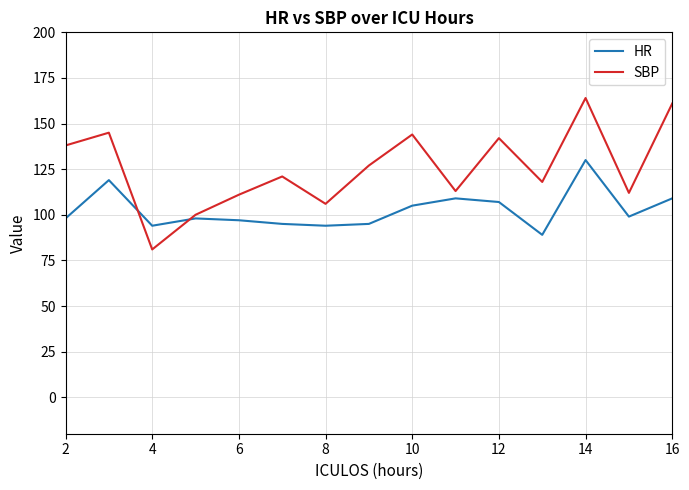

What is the minimum value shown in the chart?

81